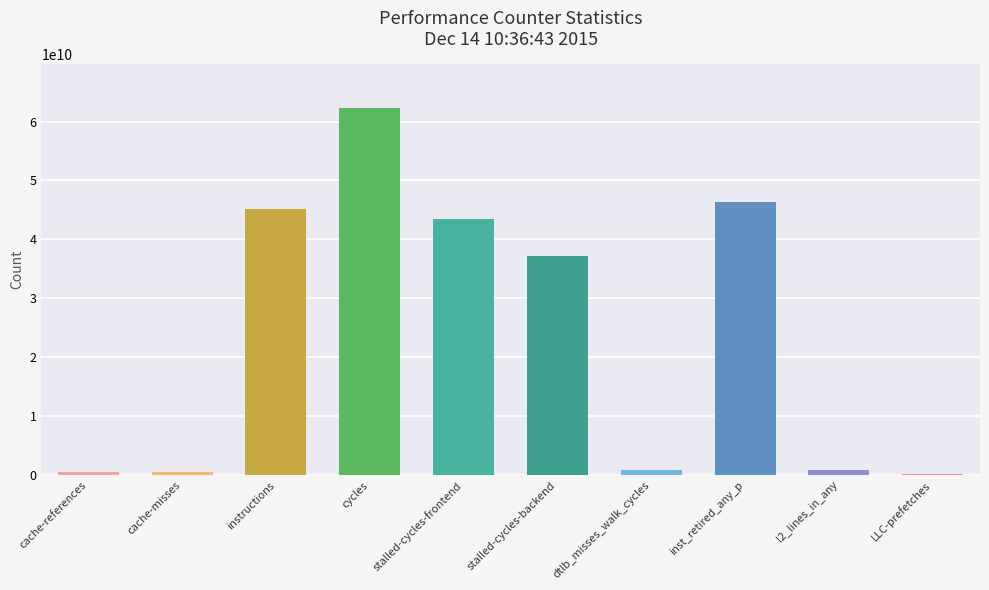

What position from the left is cache-references?

1